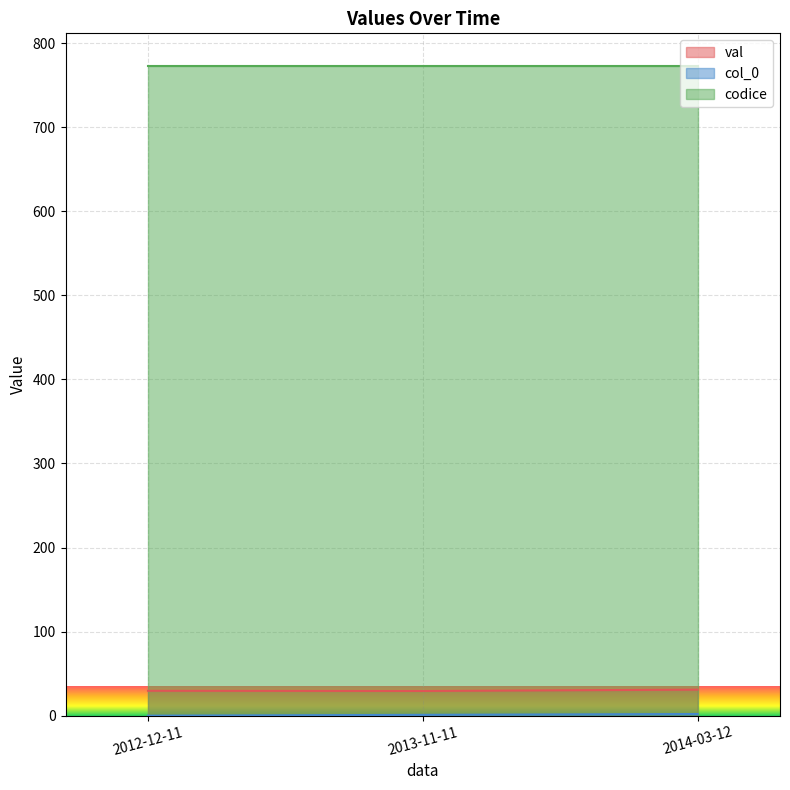

What is the difference between the val values at 2013-11-11 and 2014-03-12?

1.6